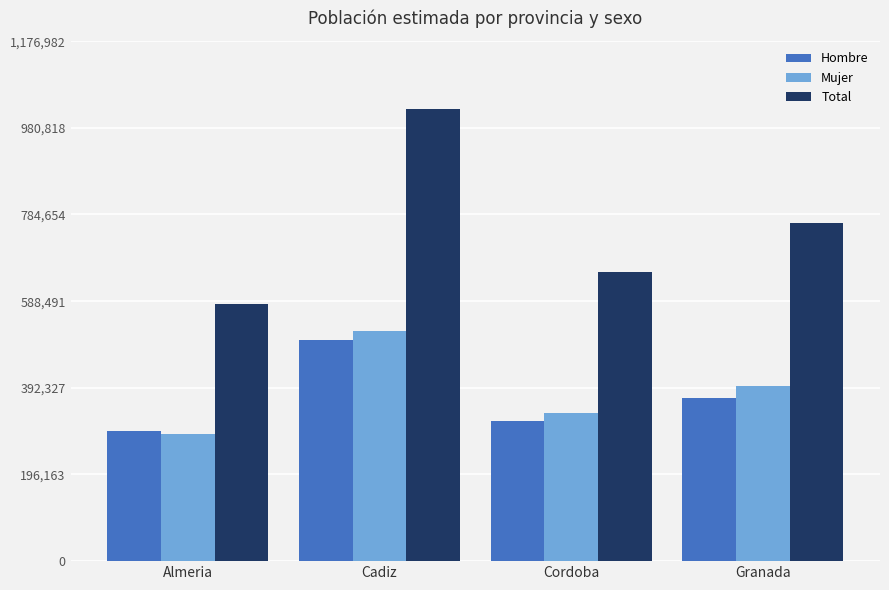

What is the spread (max minus min) of values at Cordoba?

336309